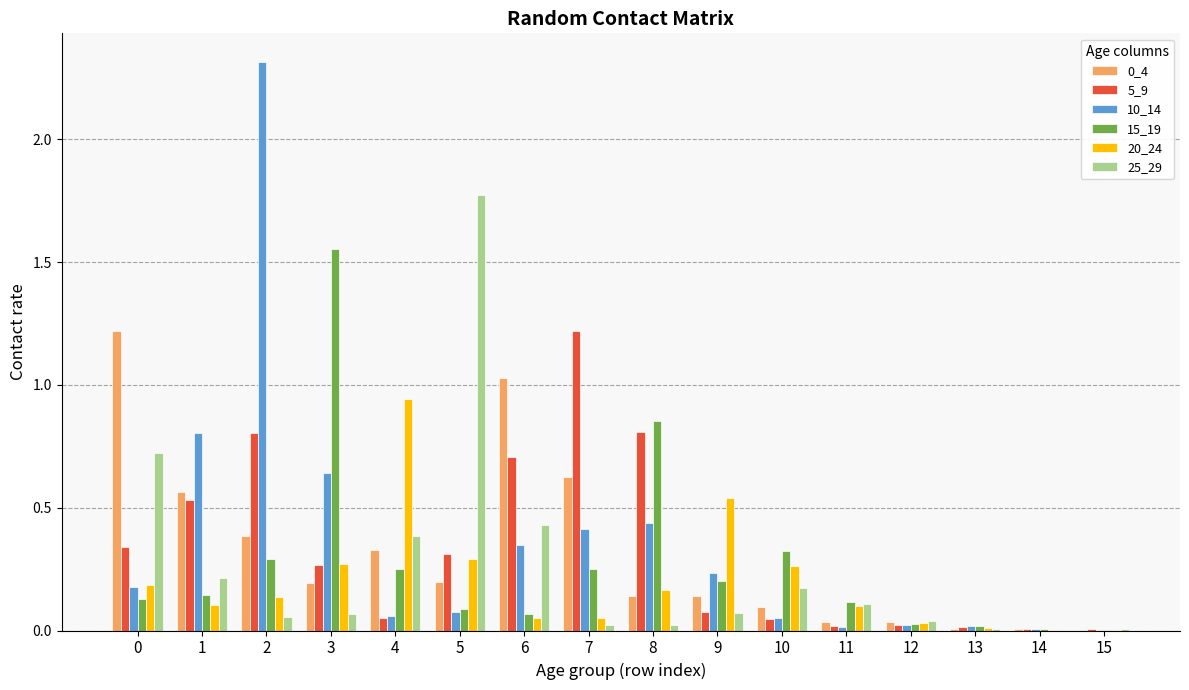

What is the greatest value displayed?

2.3